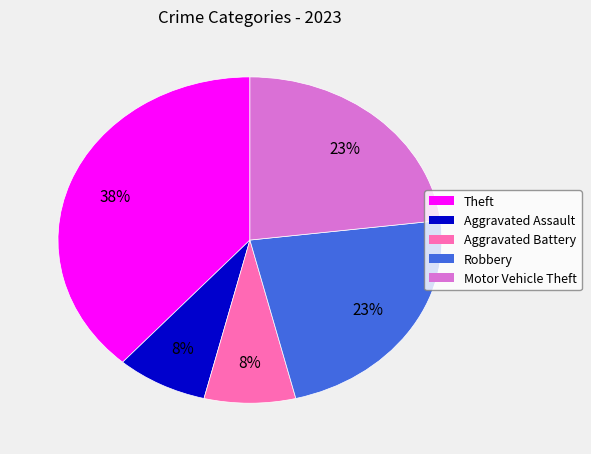

What percentage is the Aggravated Assault slice, to the nearest percent?

8%